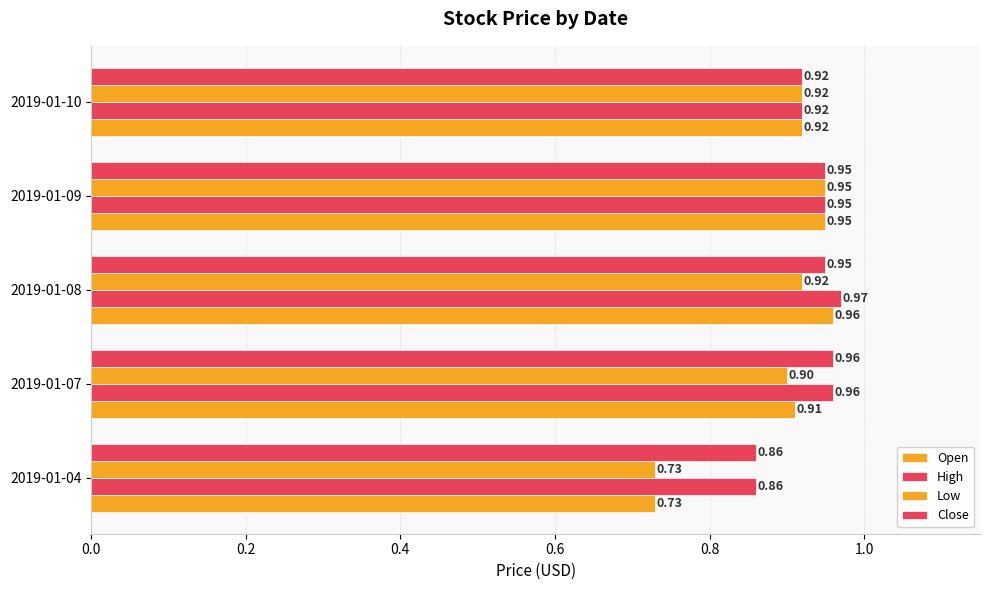

What is the sum of all Open values?

4.5